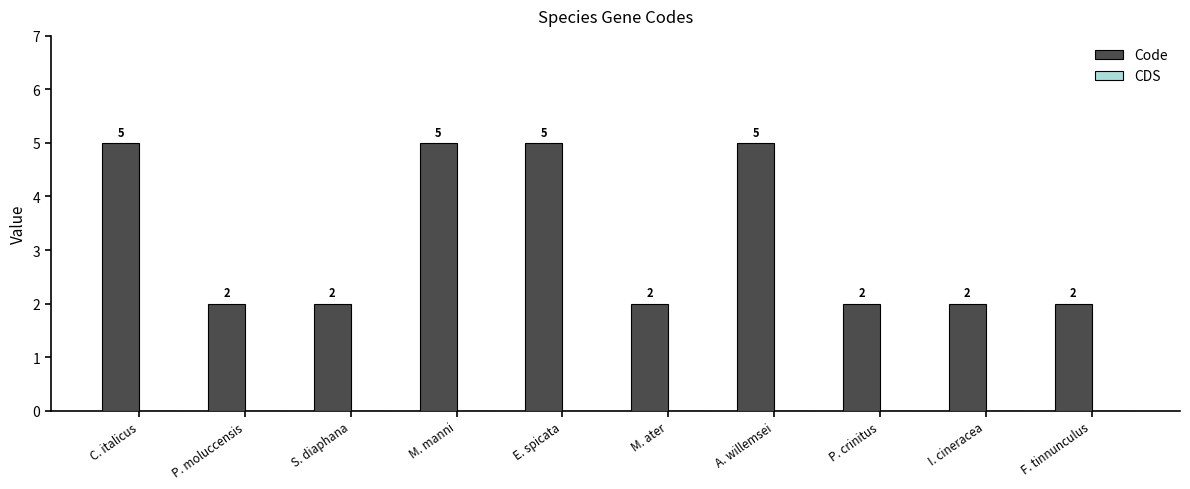

What is the greatest value displayed?

5